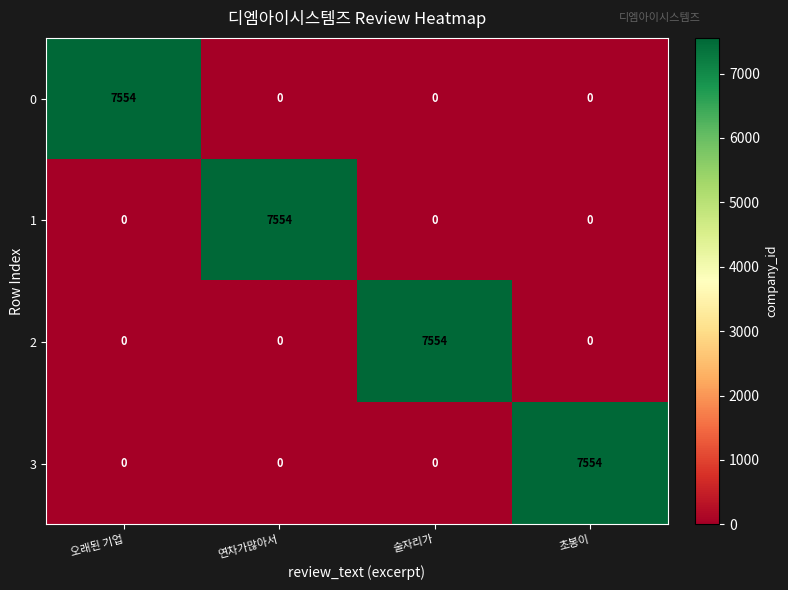

Reading right to left, transcribe all the data shown in this chart.

0: 초봉이=0	술자리가=0	연차가많아서=0	오래된 기업=7554
1: 초봉이=0	술자리가=0	연차가많아서=7554	오래된 기업=0
2: 초봉이=0	술자리가=7554	연차가많아서=0	오래된 기업=0
3: 초봉이=7554	술자리가=0	연차가많아서=0	오래된 기업=0